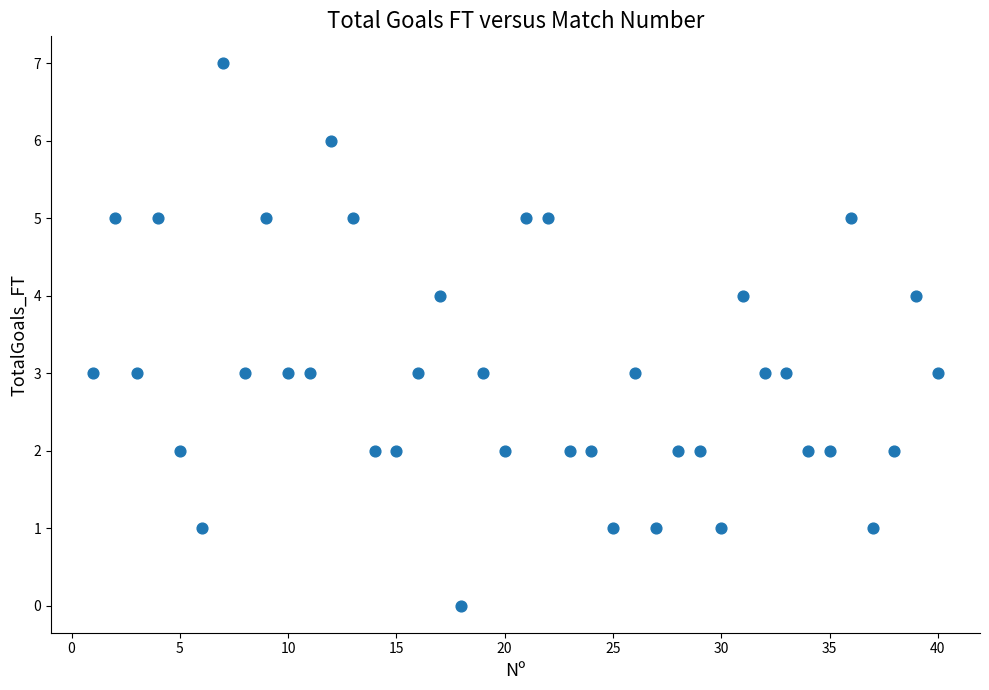

What is the range of X values (max minus min)?

39